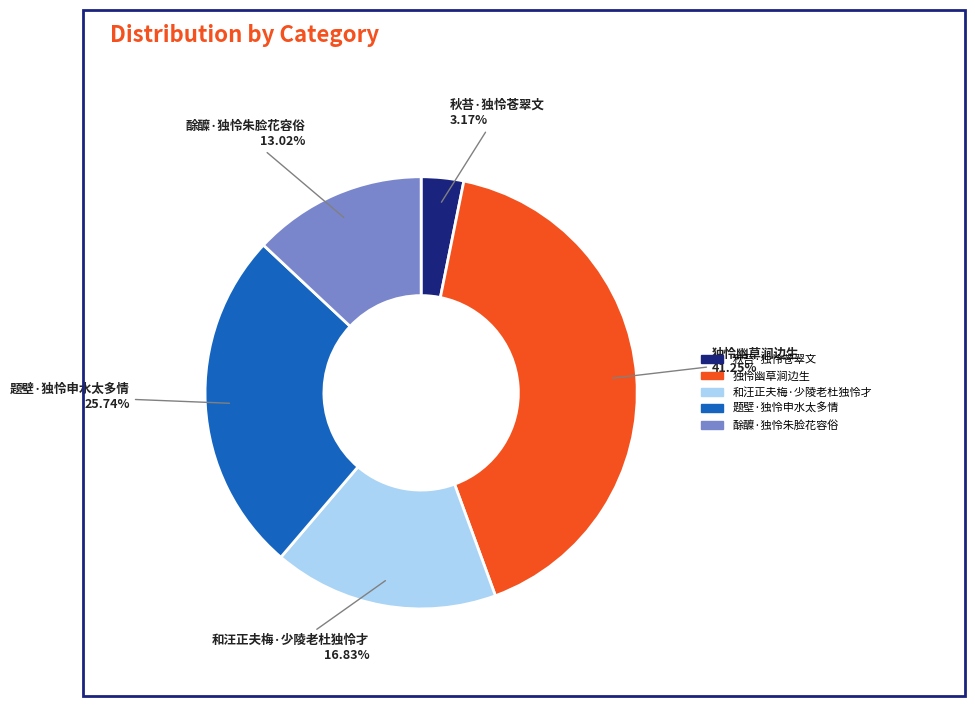

Does 酴醾·独怜朱脸花容俗 represent more than half of the total?

No